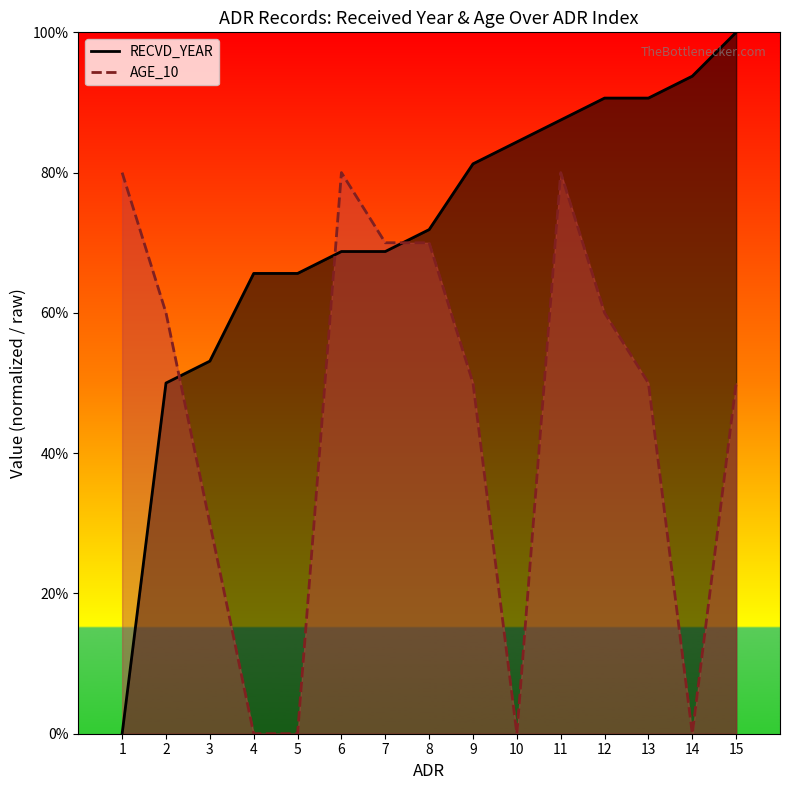

How many lines are shown in the chart?

2